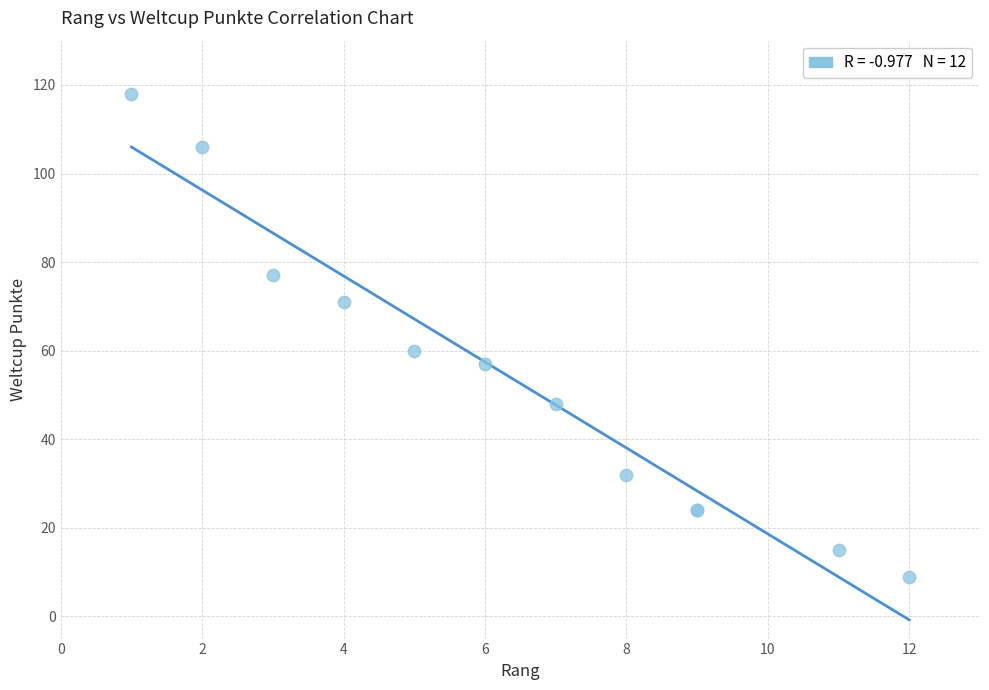

What Y value in the scatter plot is closest to 63?

60